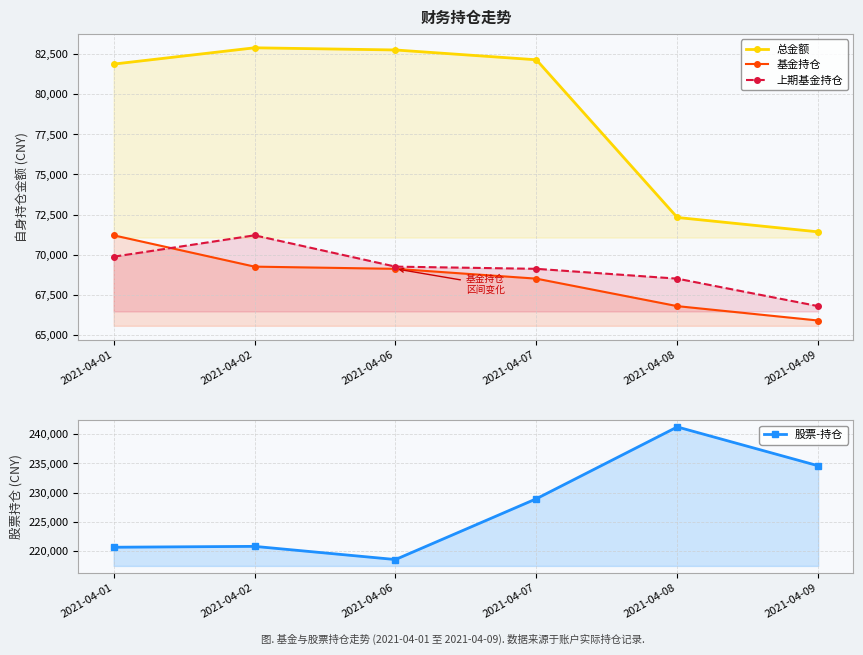

The value of 上期基金持仓 at 2021-04-07 is 69114.5. True or false?

True